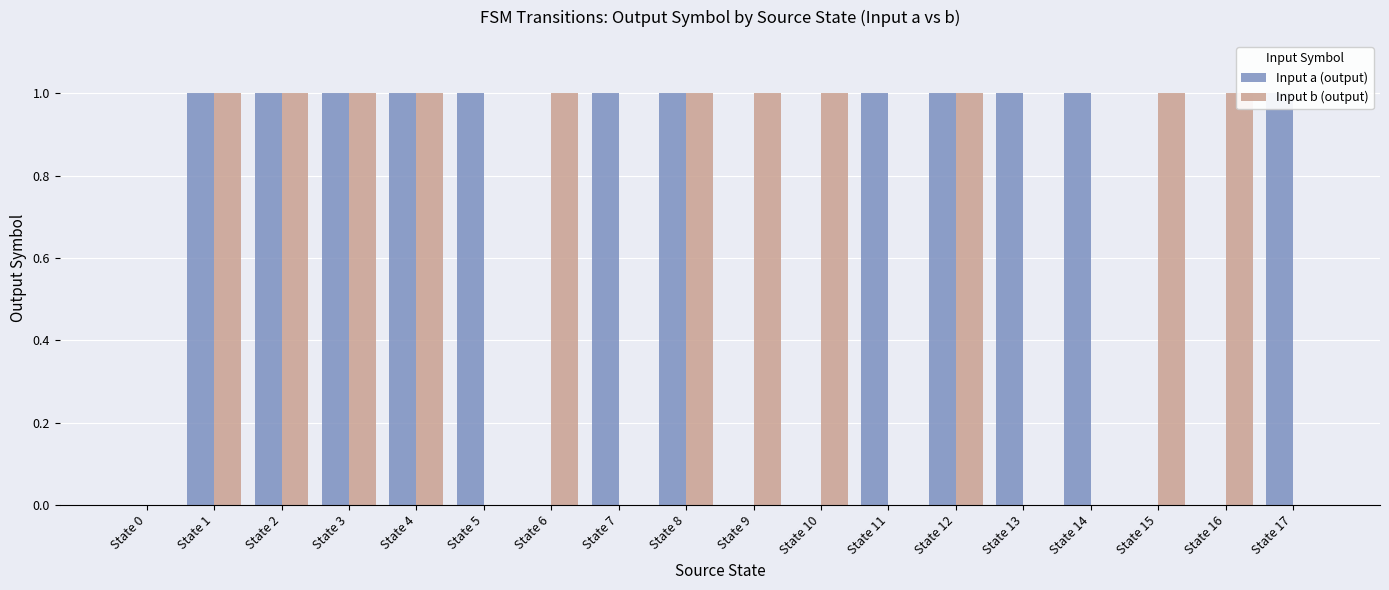

What is the average value of the Input a (output) series?

1